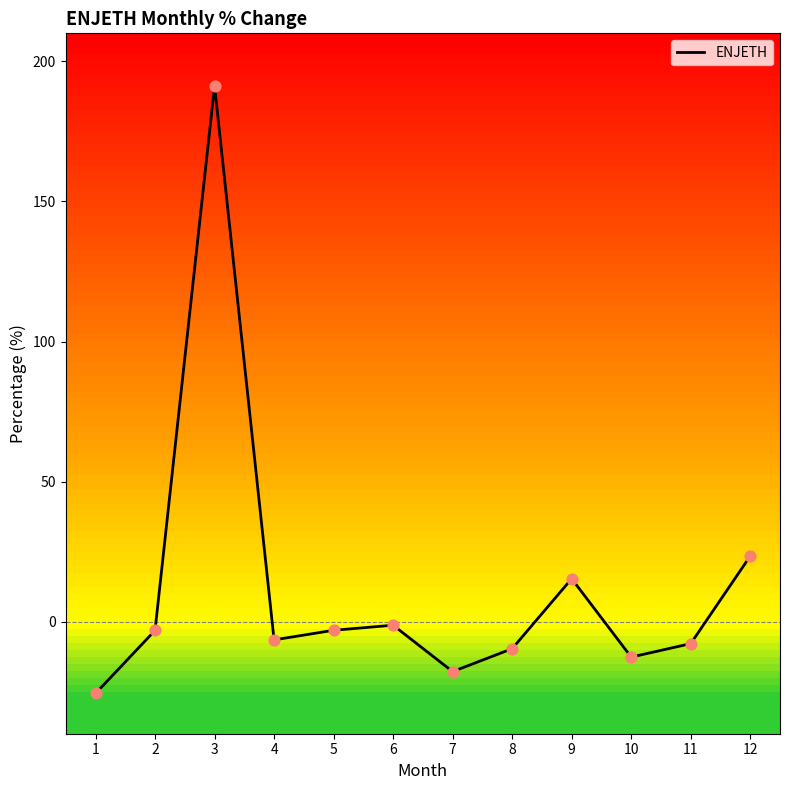

What is the change in value from 4 to 11?

-1.3